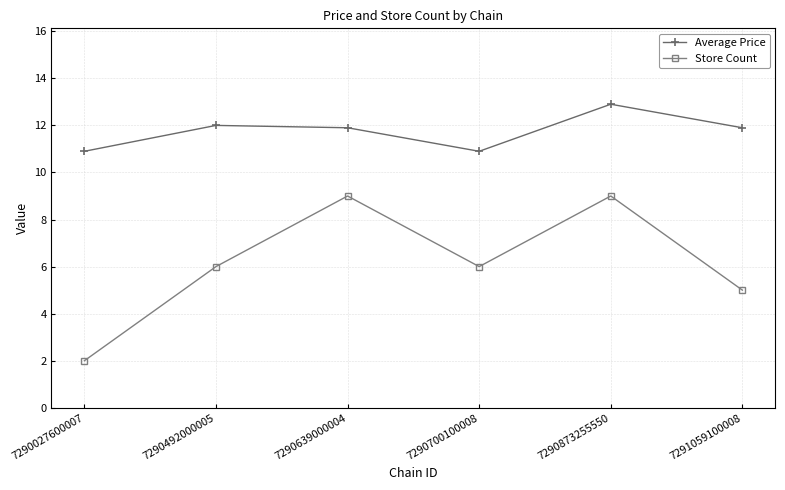

What value does the Store Count series have at 7290639000004?

9.0